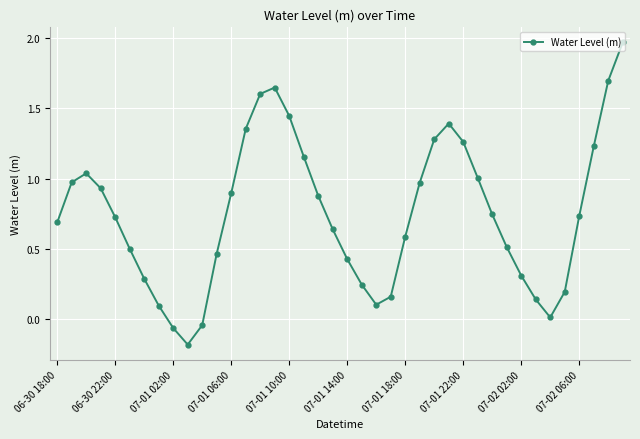

What is the value of the 33rd point from the left?

0.3